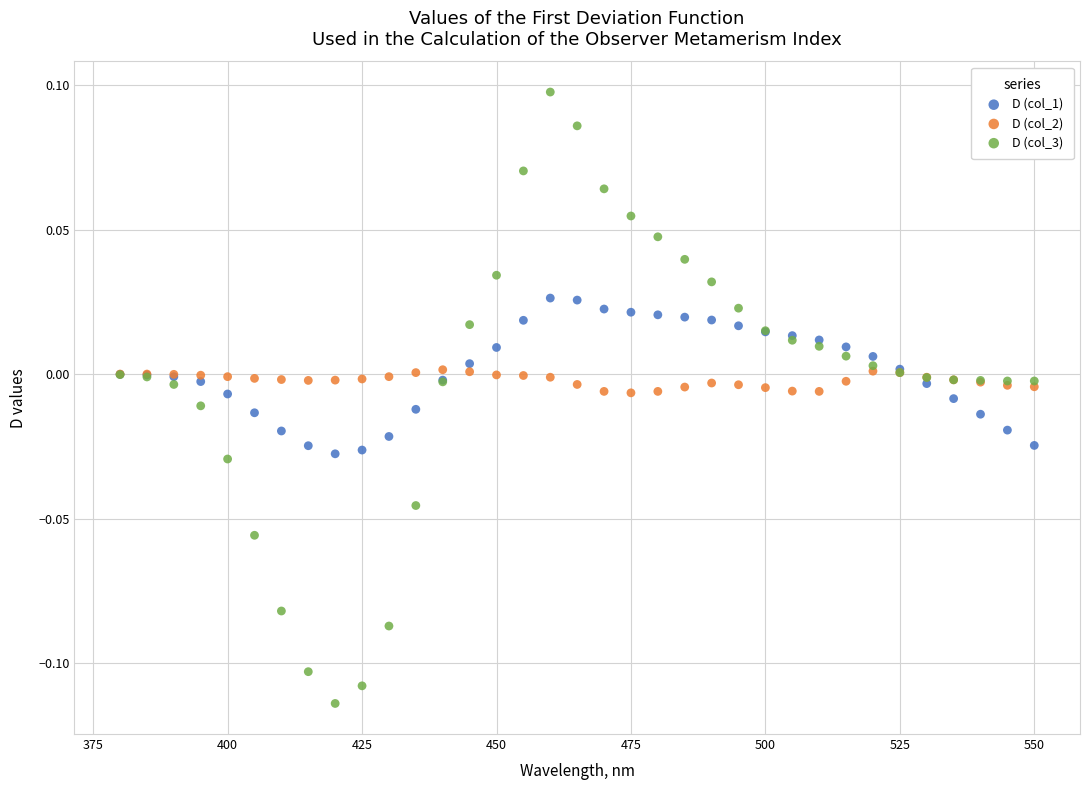

Which series contains the highest Y value?

D (col_3)